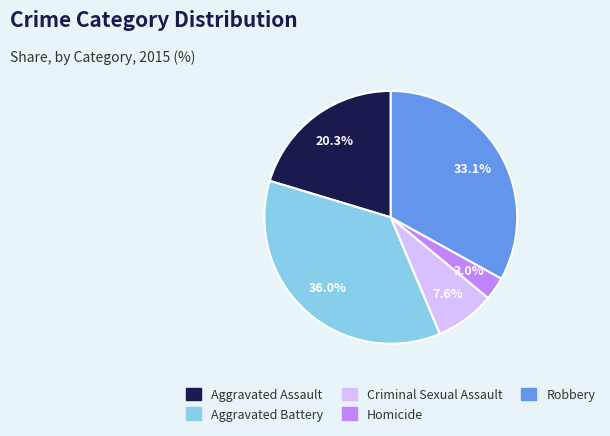

True or false: Criminal Sexual Assault accounts for 8% of the total.

True